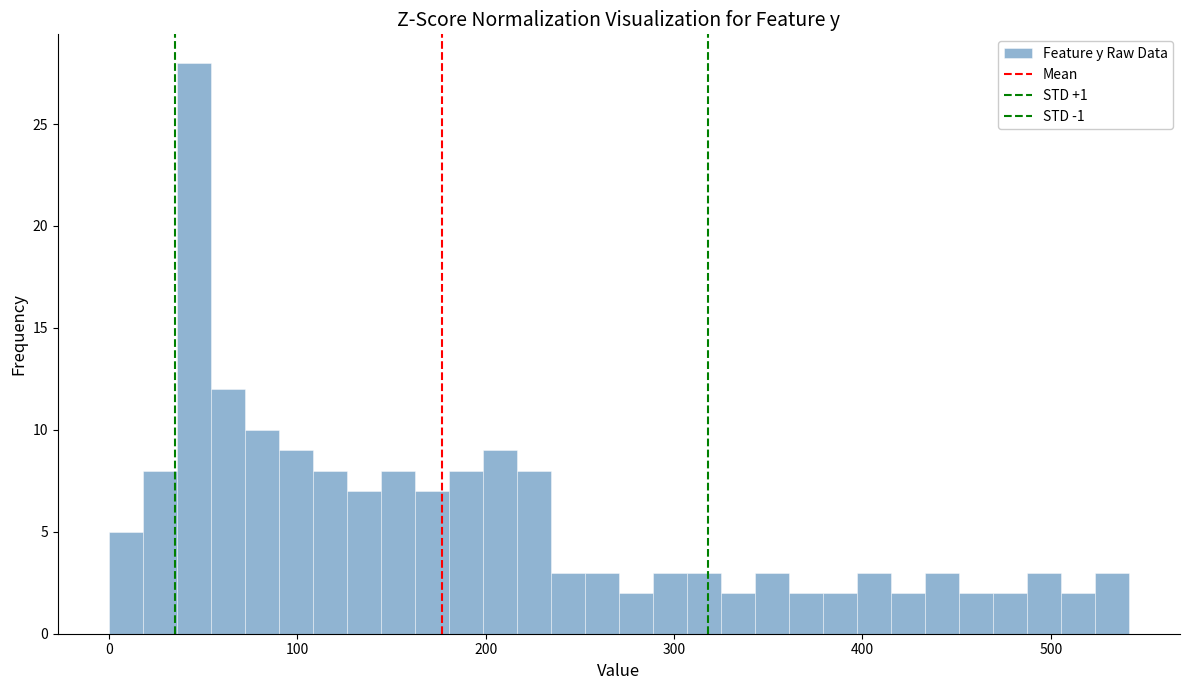

Read against the x-axis, roughly where is the centre of the tallest bar?

50